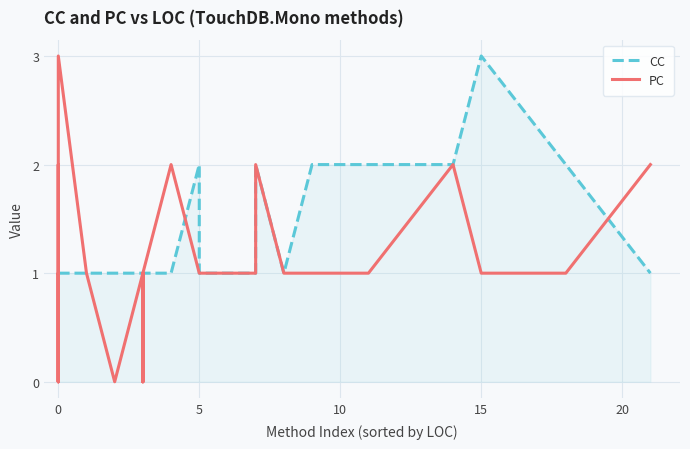

What is the greatest value displayed?

3